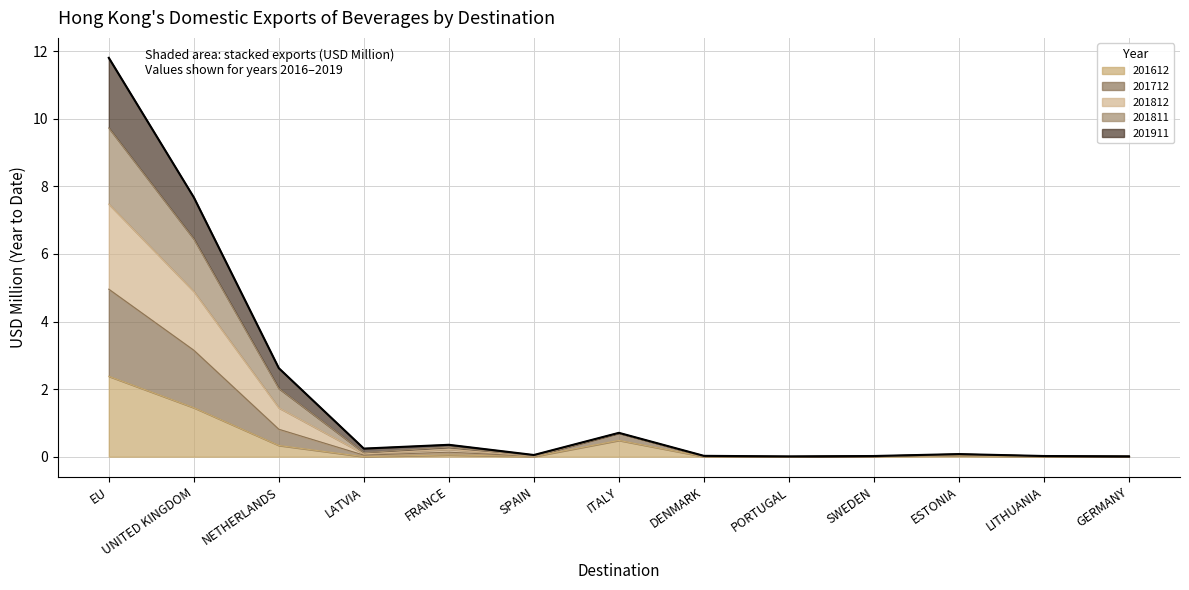

List the labels in order of 201612 value, smallest first.

LATVIA, DENMARK, PORTUGAL, LITHUANIA, SPAIN, GERMANY, SWEDEN, ESTONIA, FRANCE, NETHERLANDS, ITALY, UNITED KINGDOM, EU